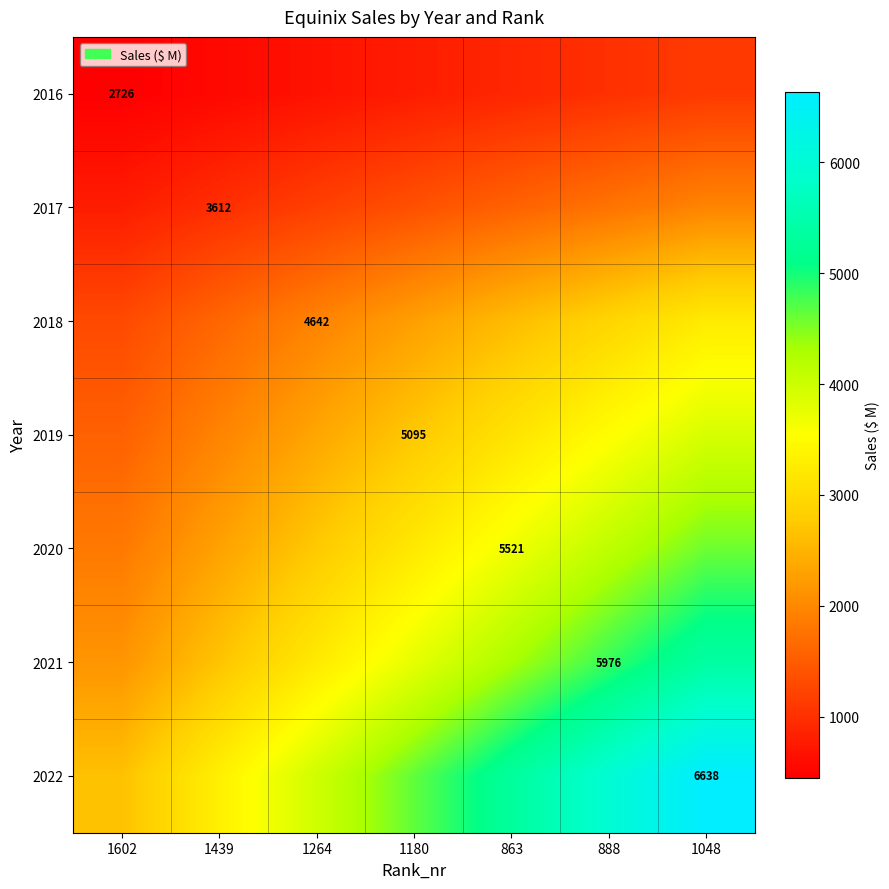

At how many categories does at least one series exceed 6574?

1